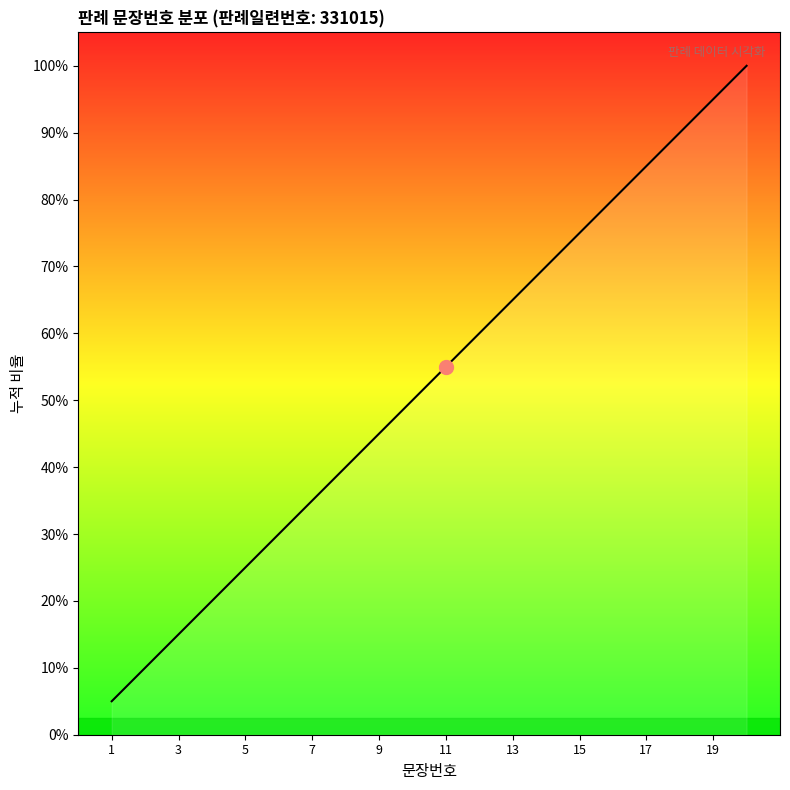

Does the chart have visible grid lines?

No